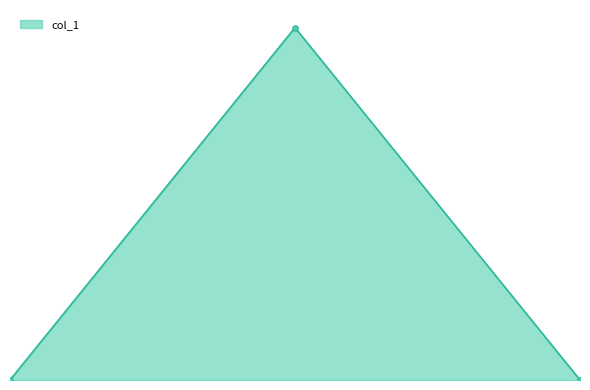

Does the chart have visible grid lines?

No